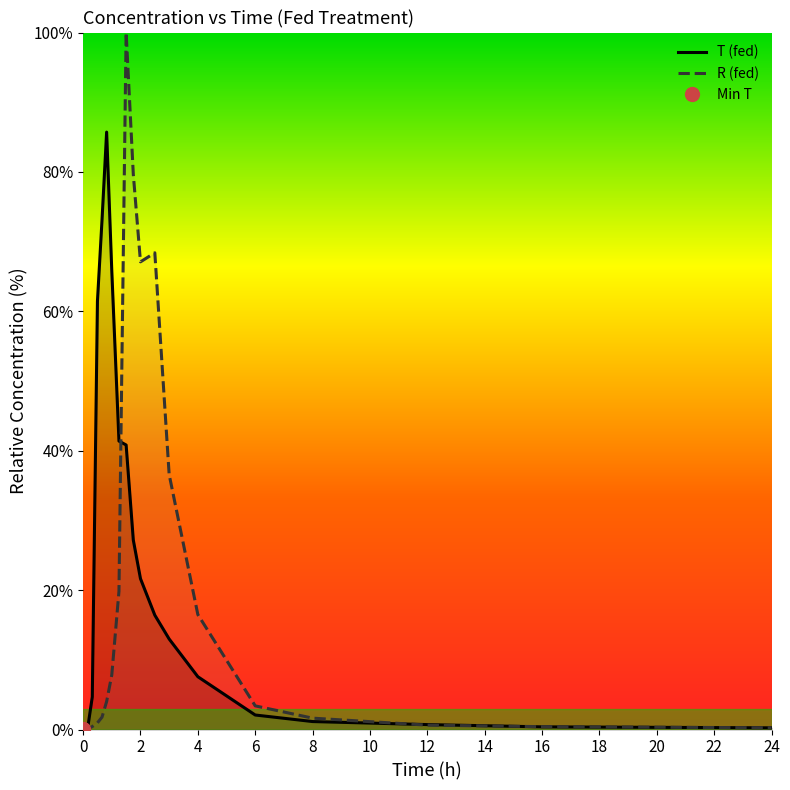

The T (fed) series shows 7.6 at 4. True or false?

True